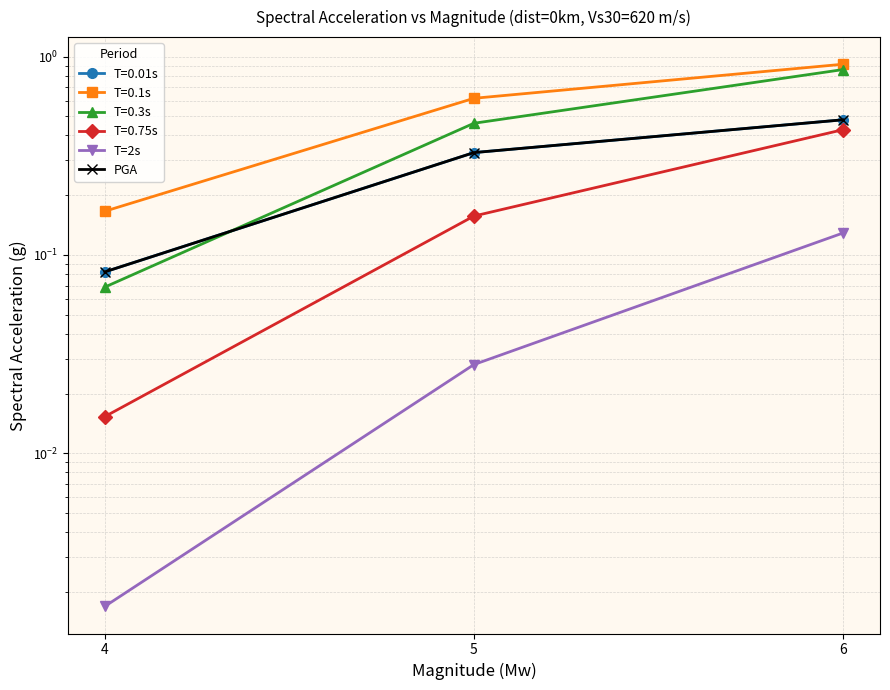

List the labels in order of T=2s value, smallest first.

4, 5, 6